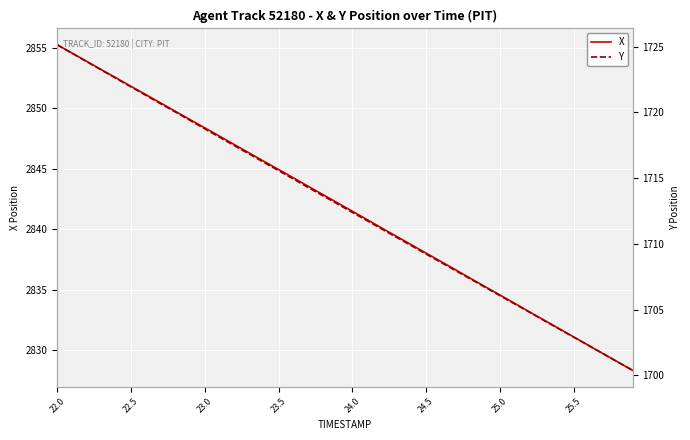

True or false: Y has a value of 787.1 at 27.

False